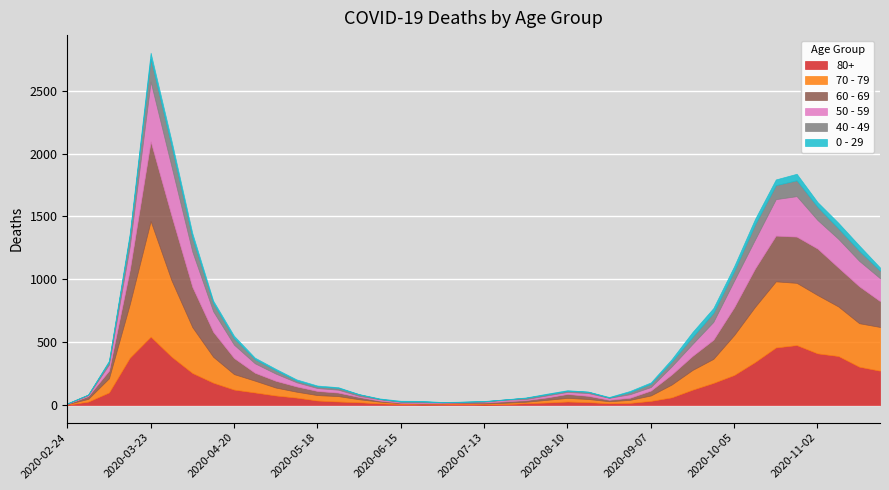

The 60 - 69 series shows 632 at 2020-10-19. True or false?

False